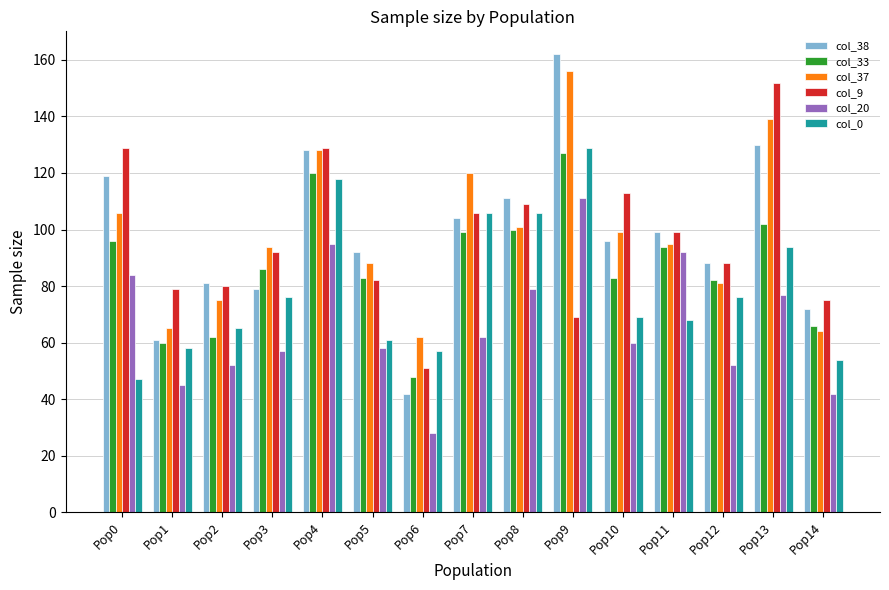

What are all the series names shown in the legend?

col_38, col_33, col_37, col_9, col_20, col_0